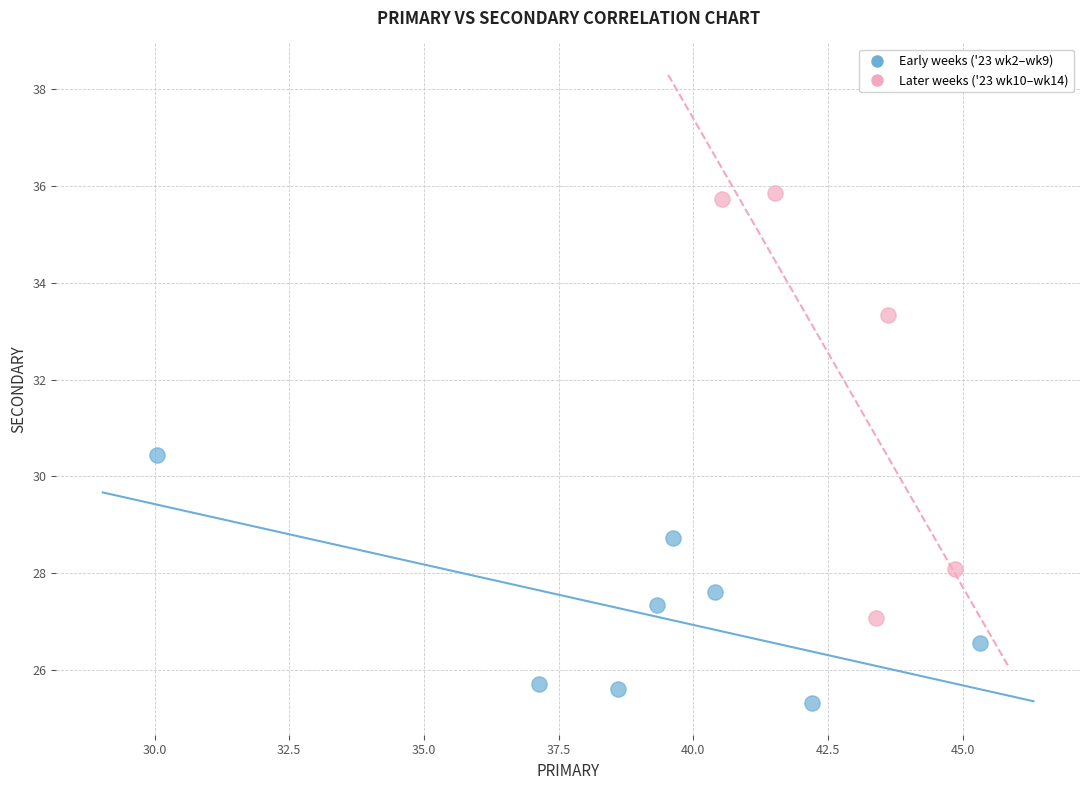

Which series contains the lowest Y value?

Early weeks ('23 wk2–wk9)